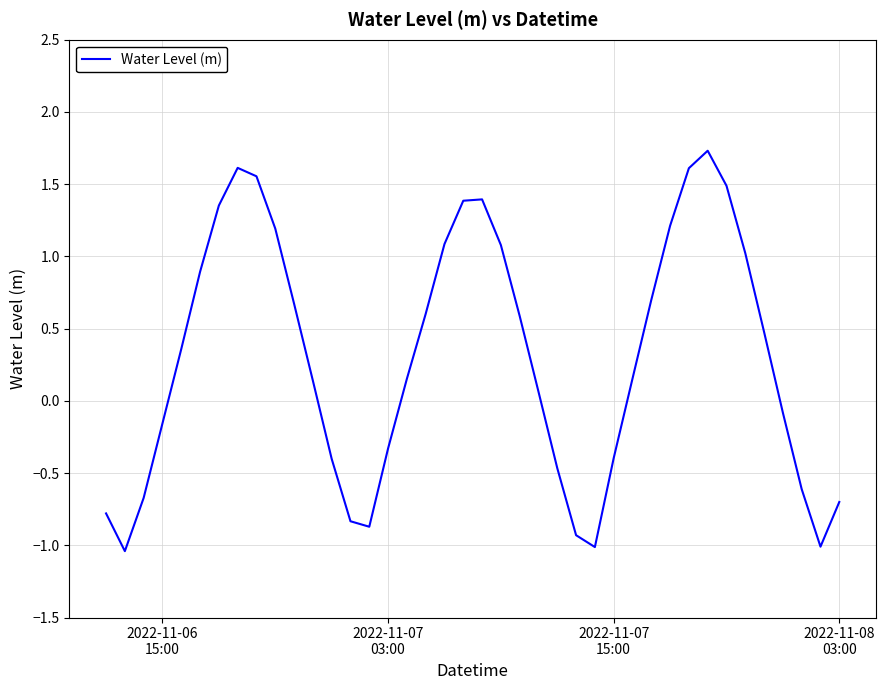

What is the difference between the maximum and minimum values?

2.8